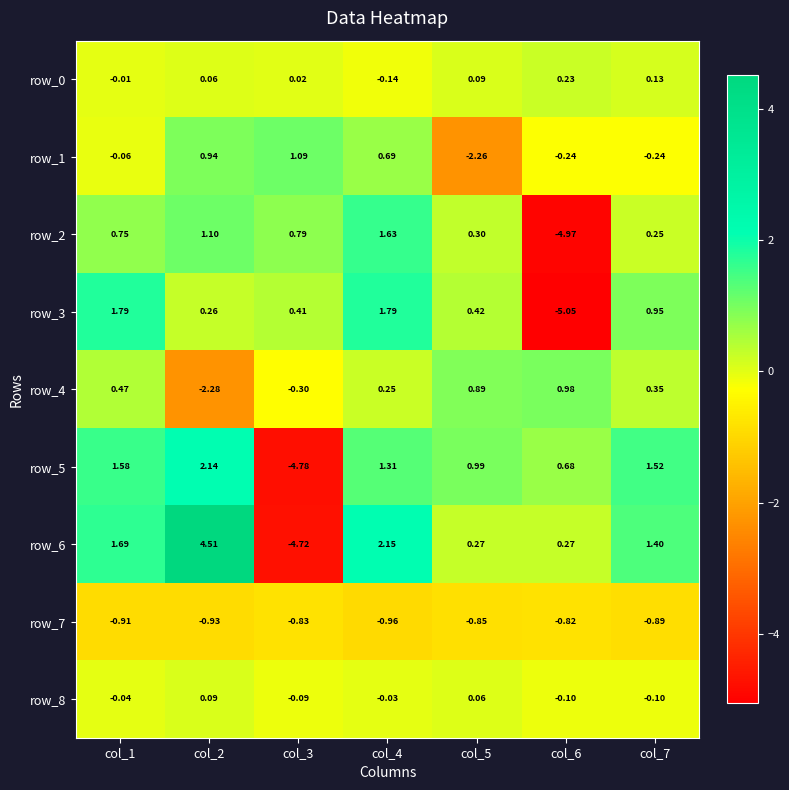

How many data points does each series have?

7